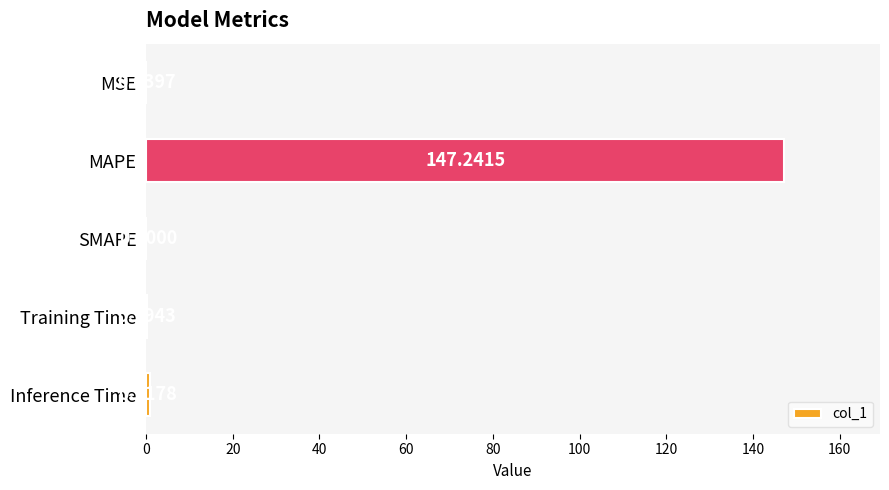

What is the maximum value shown in the chart?

147.2